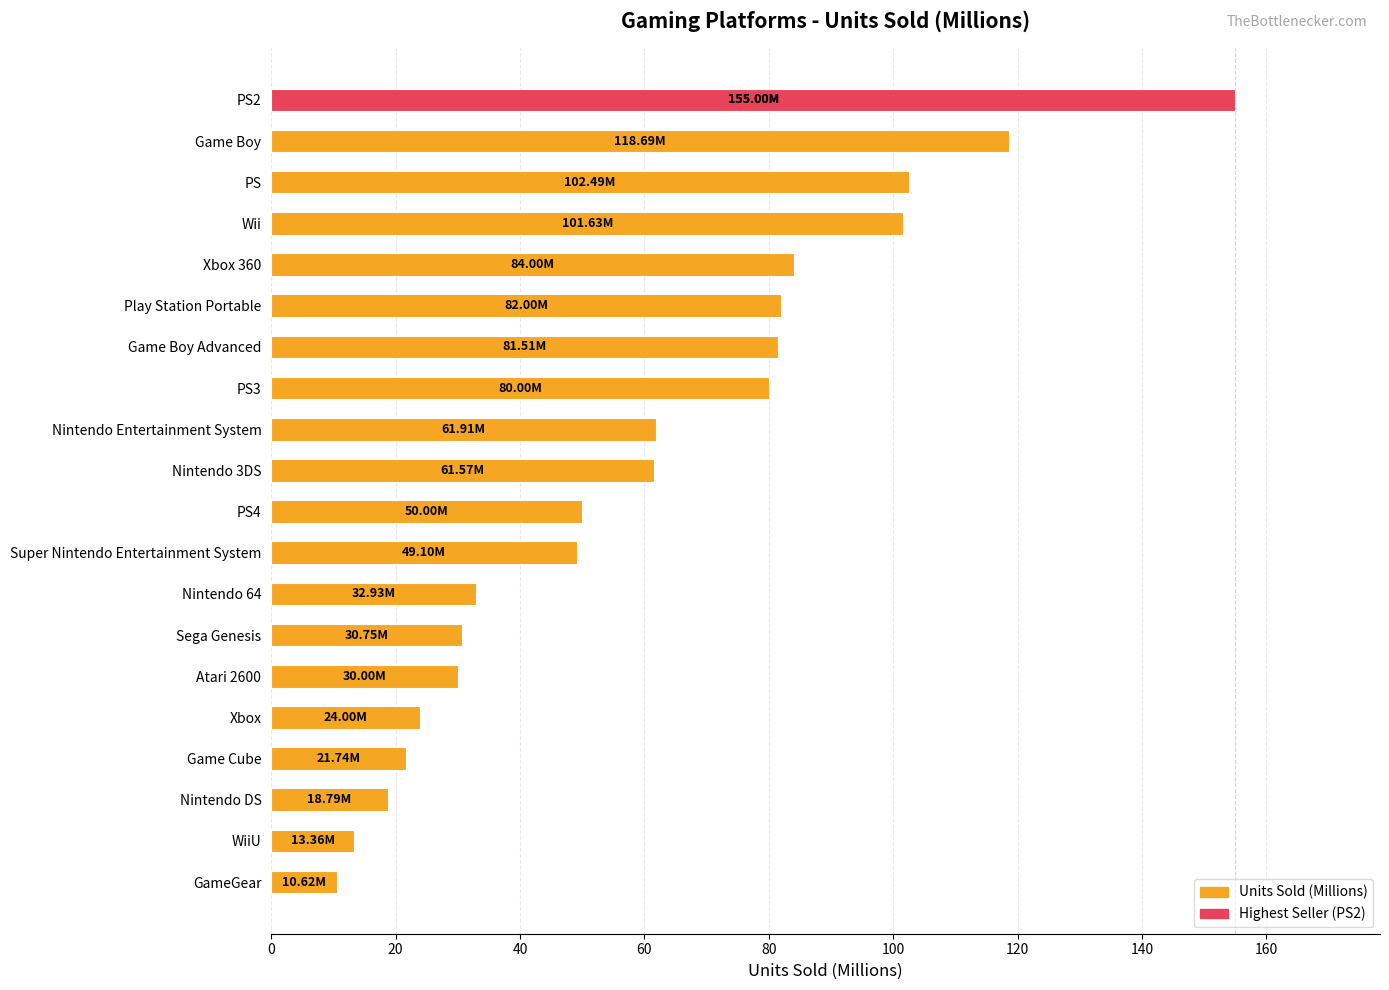

What is the difference between the maximum and minimum values?

144.4